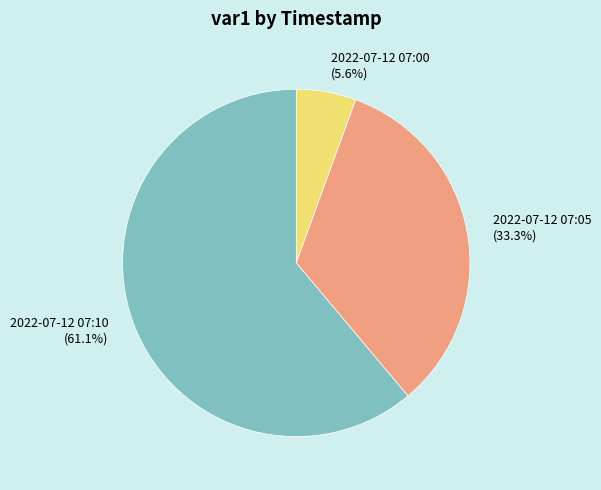

Rank the categories by value from highest to lowest.

2022-07-12 07:10, 2022-07-12 07:05, 2022-07-12 07:00